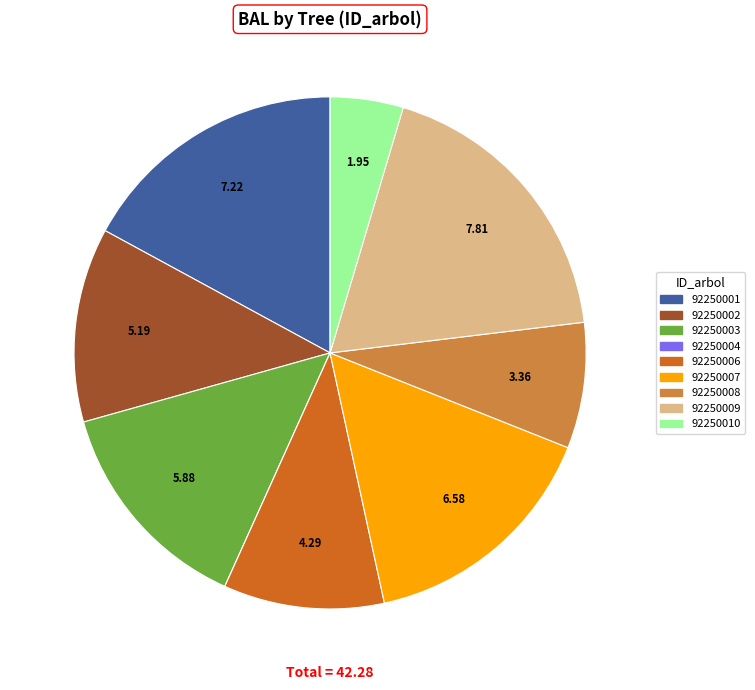

Approximately how many times larger is the value at 92250003 compared to 92250001?

0.8